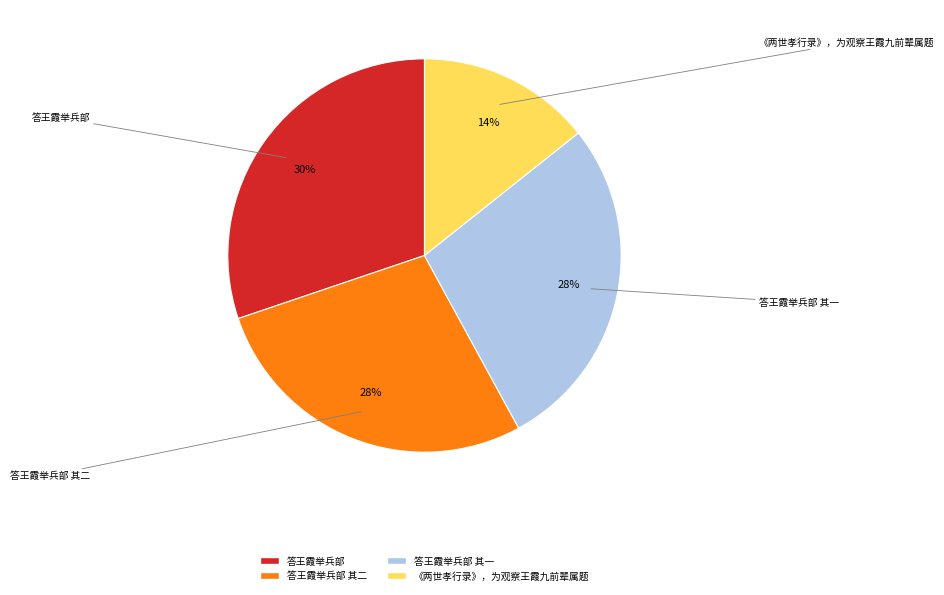

Does any single category account for the majority?

No